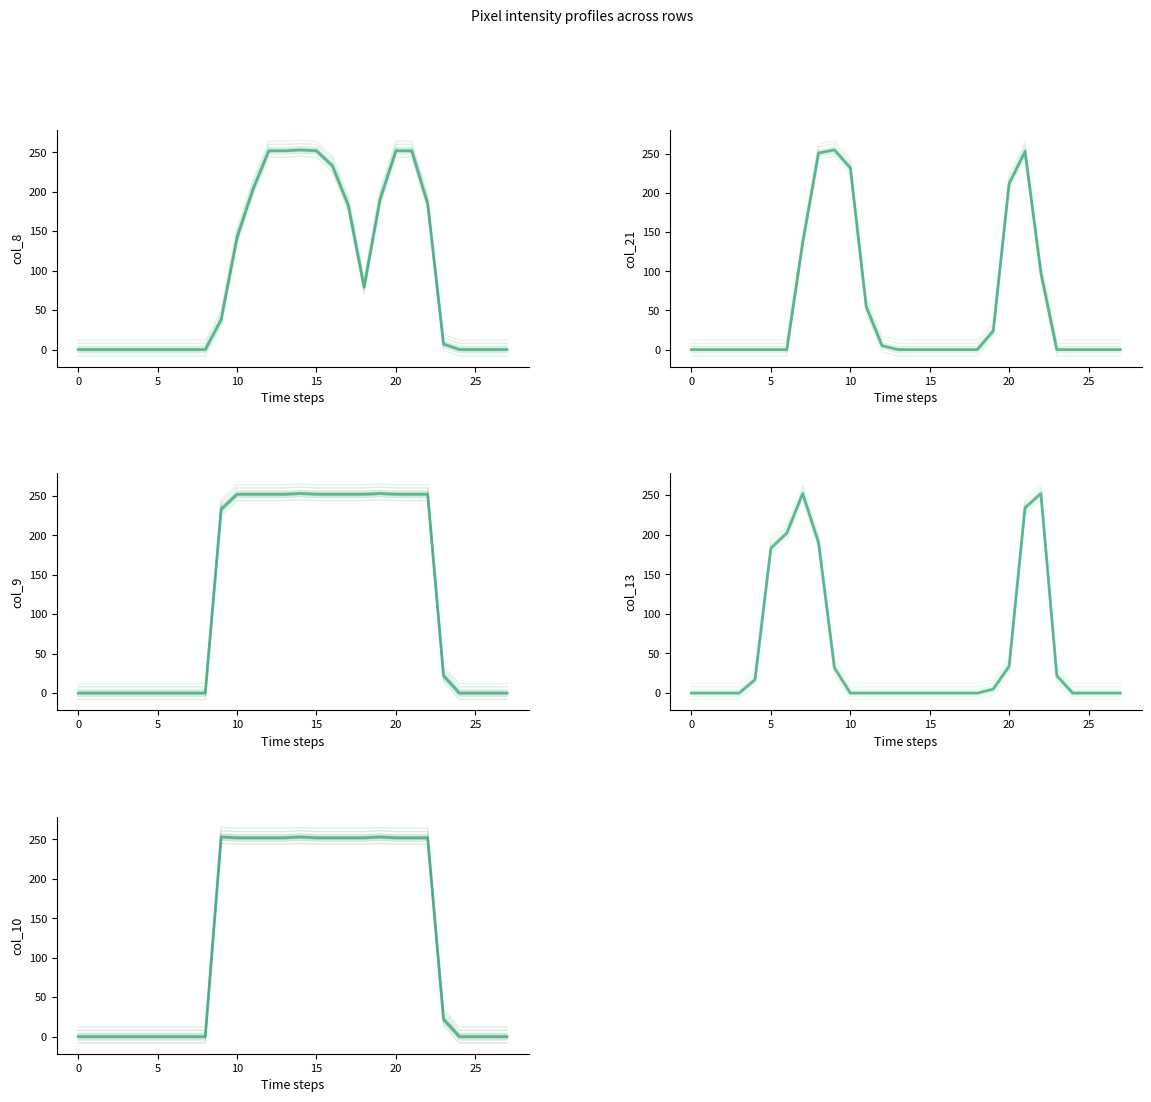

What is the label of the 14th point from the right?

14